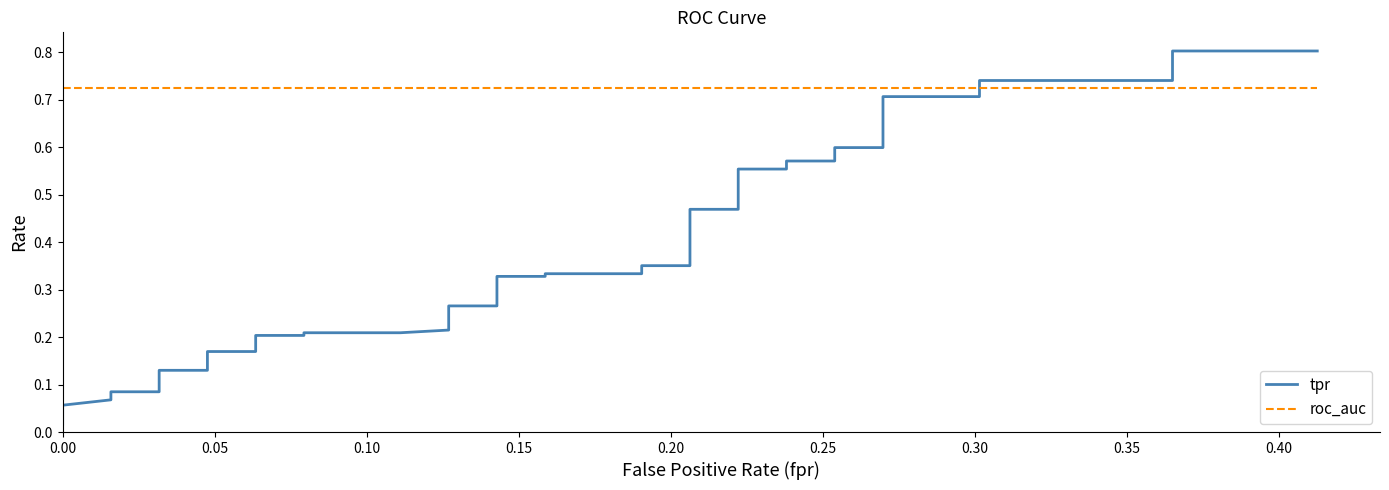

What is the label of the 38th point from the right?

0.10